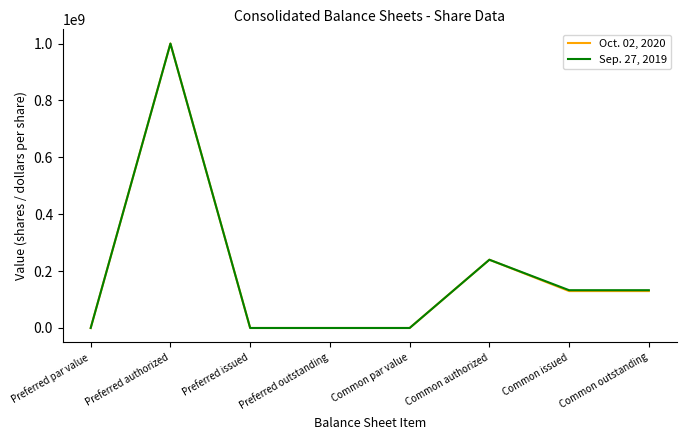

What is the maximum value shown in the chart?

1000000000